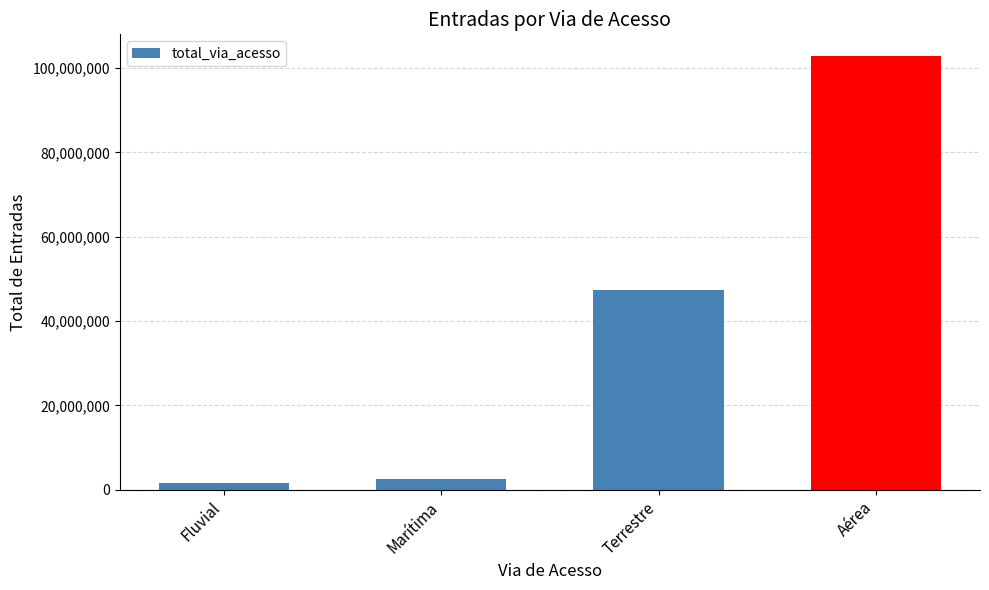

What is the change in value from Marítima to Terrestre?

+44817730